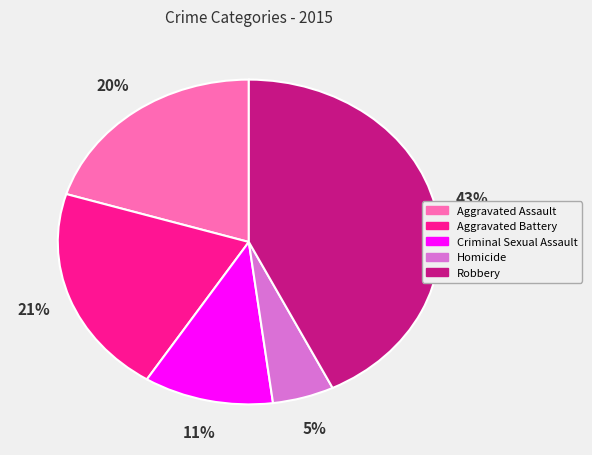

Is Aggravated Battery the majority of the pie?

No